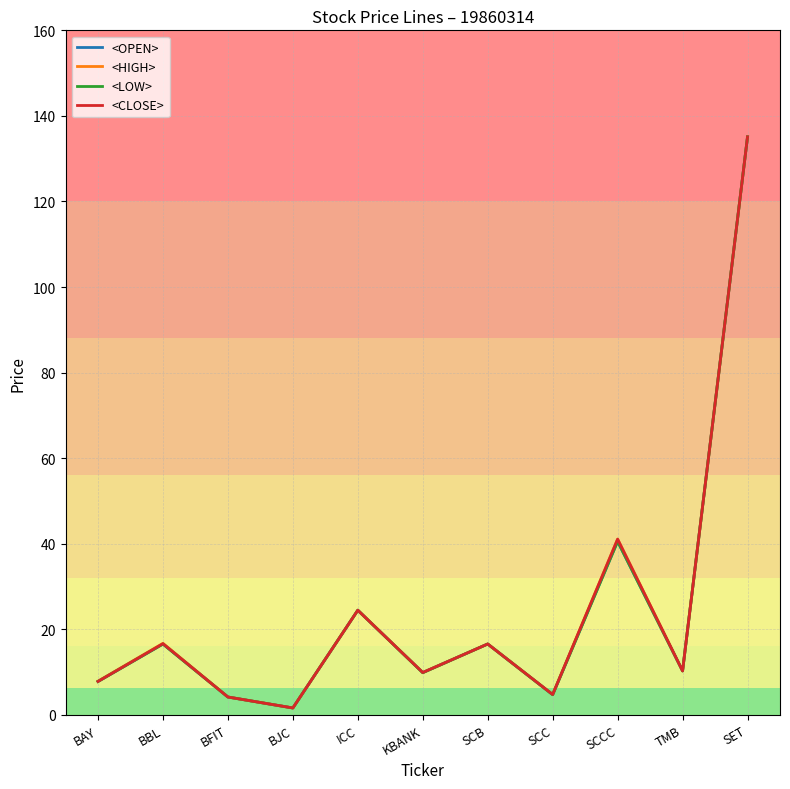

What are all the series names shown in the legend?

<OPEN>, <HIGH>, <LOW>, <CLOSE>